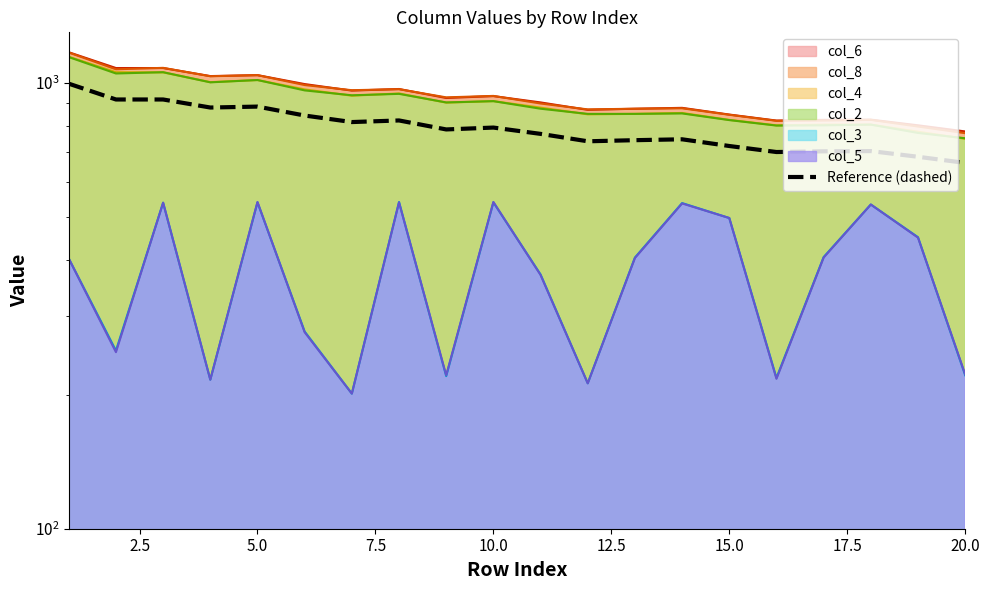

At which label is the value closest to 829?

17.5